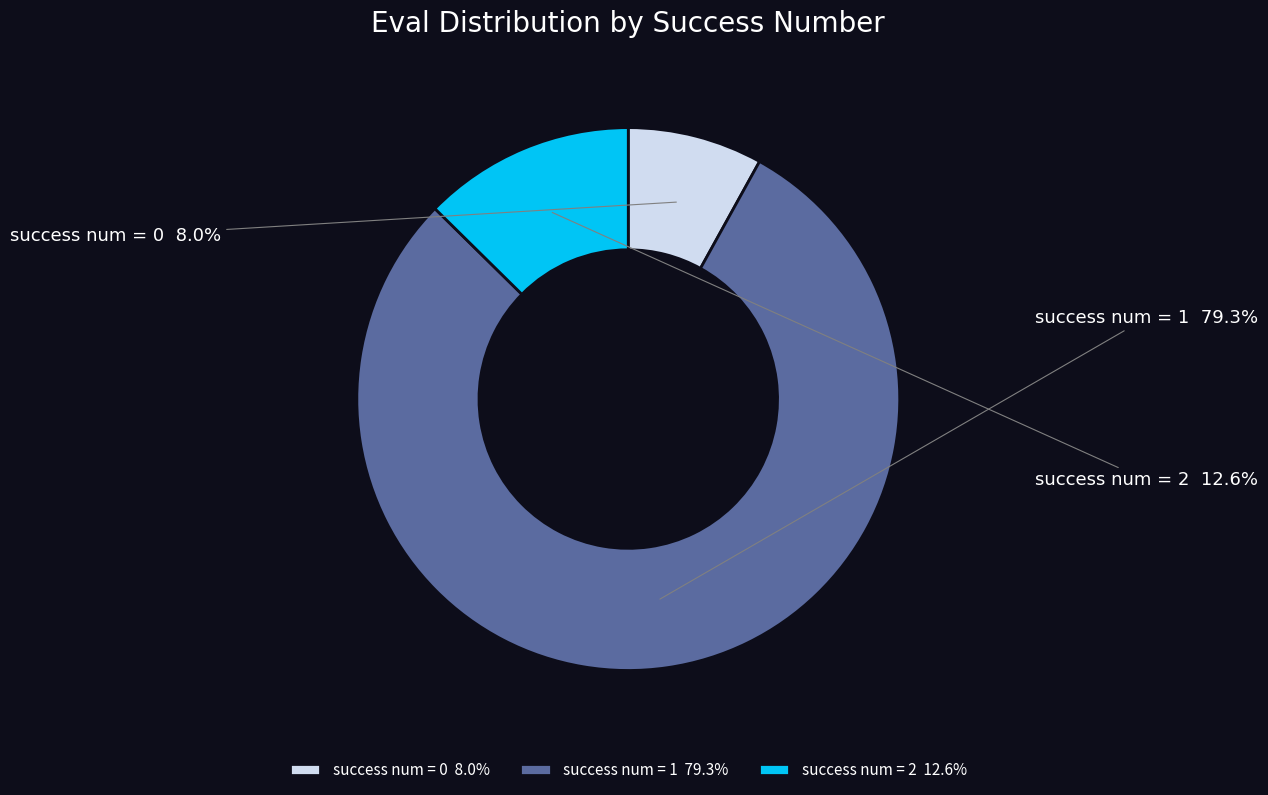

To the nearest percent, what is the average slice percentage?

33%